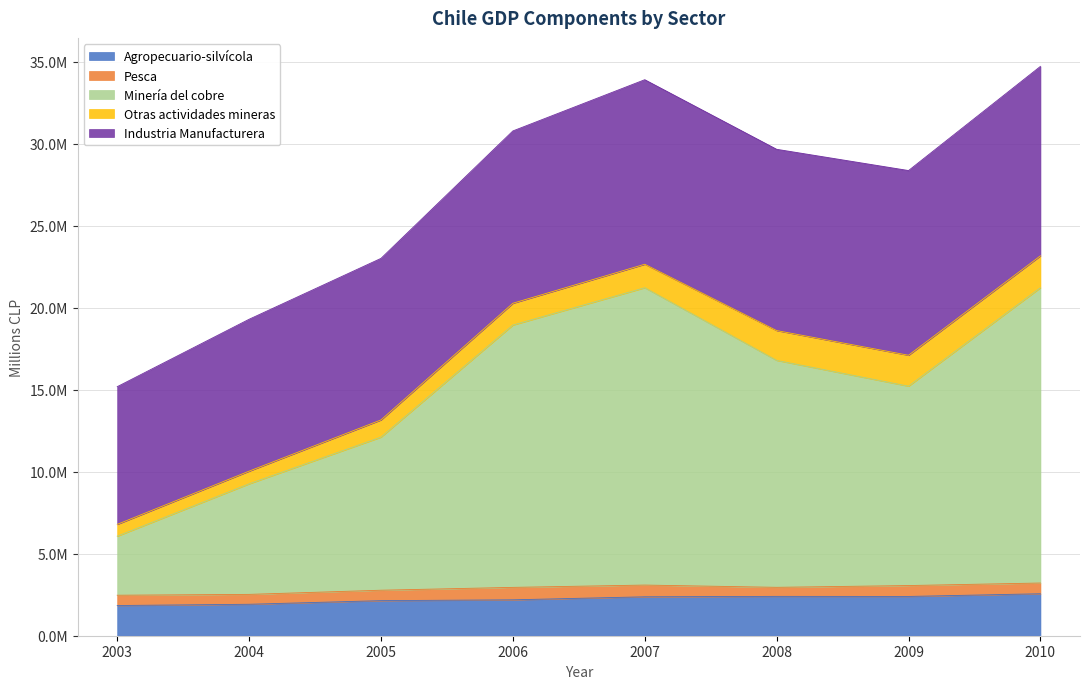

Reading right to left, list all the values displayed in this chart.

Agropecuario-silvícola: 2010=2560516	2009=2395555	2008=2400023	2007=2374226	2006=2189950	2005=2139533	2004=1918552	2003=1842431
Pesca: 2010=654719	2009=664881	2008=552197	2007=715665	2006=759110	2005=636239	2004=603301	2003=627436
Minería del cobre: 2010=18012117	2009=12160682	2008=13842312	2007=18135970	2006=15999995	2005=9336460	2004=6742154	2003=3599970
Otras actividades mineras: 2010=1943382	2009=1885863	2008=1818029	2007=1431839	2006=1328185	2005=1049739	2004=773928	2003=721601
Industria Manufacturera: 2010=11555695	2009=11266101	2008=11056174	2007=11255391	2006=10510620	2005=9853572	2004=9264293	2003=8398990